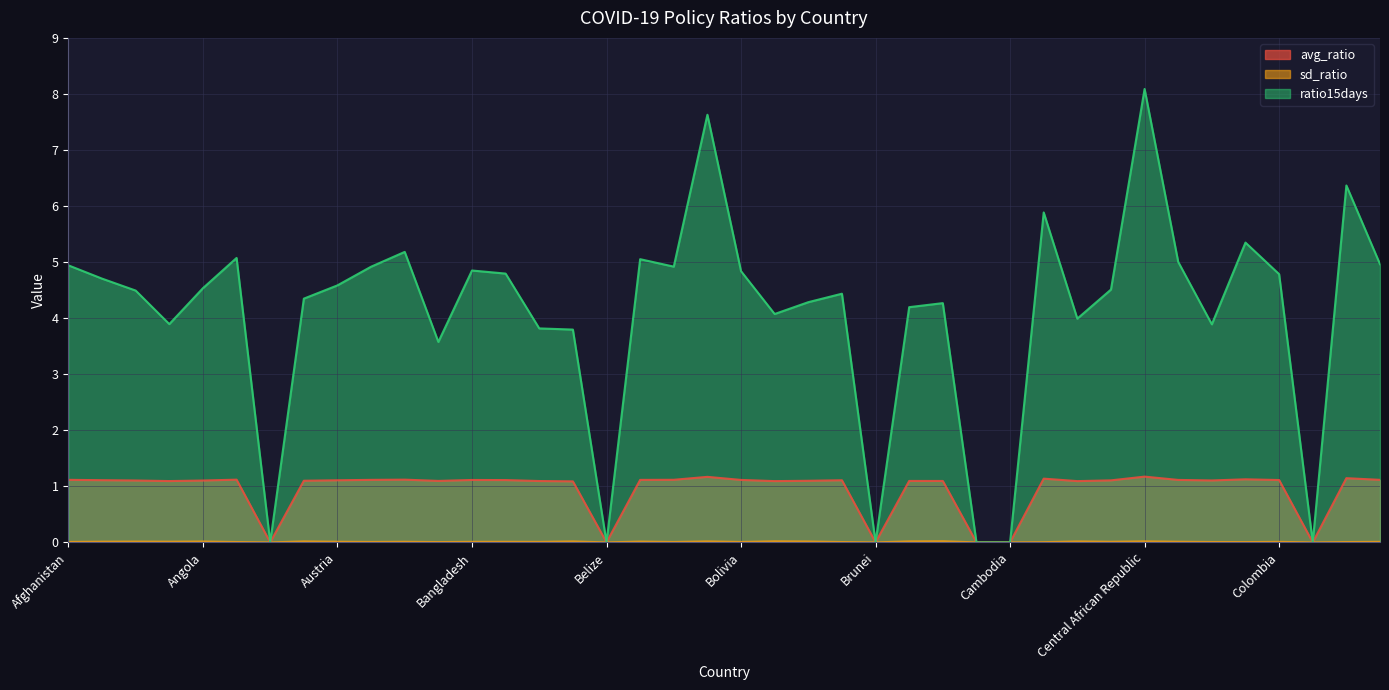

What is the total value across all series at Cameroon?

7.0